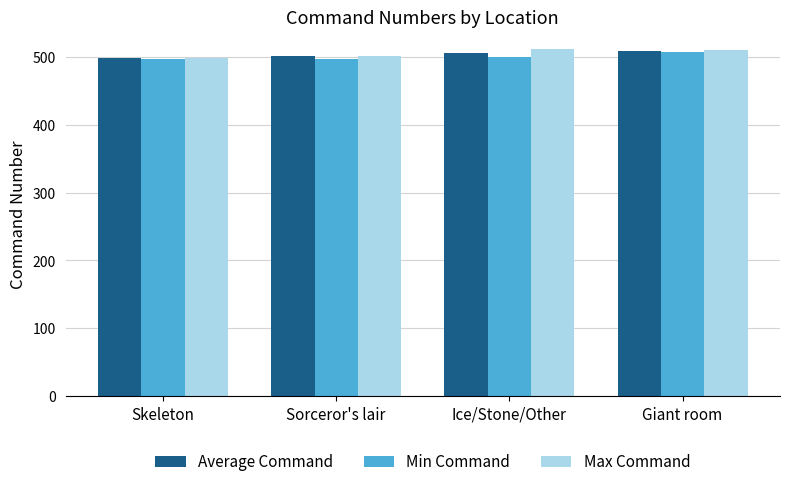

Are the bars horizontal?

No